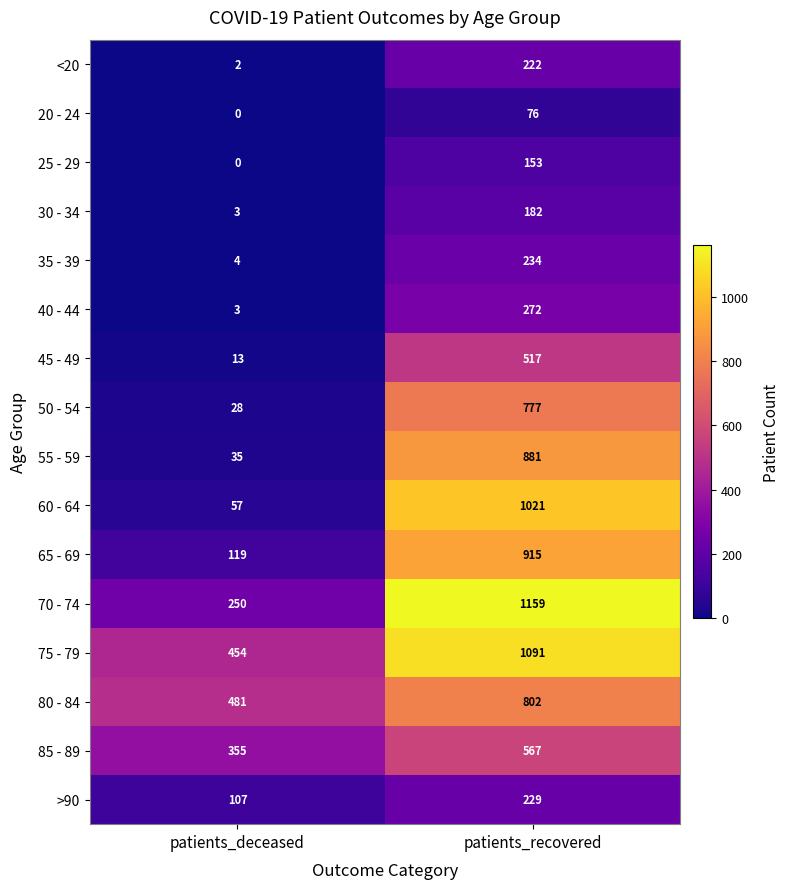

What is the total value across all series at patients_deceased?

1911